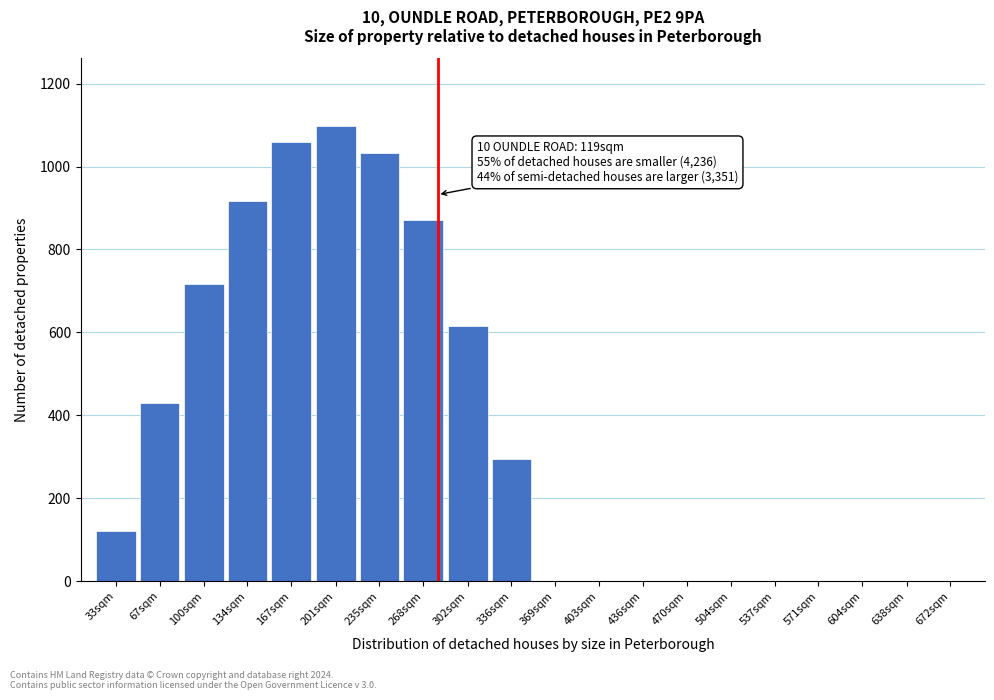

Reading right to left, what are all the values shown in this chart?

672sqm=0.0	638sqm=0.0	604sqm=0.0	571sqm=0.0	537sqm=0.0	504sqm=0.0	470sqm=0.0	436sqm=0.0	403sqm=0.0	369sqm=0.0	336sqm=294.5	302sqm=615.9	268sqm=870.6	235sqm=1032.9	201sqm=1096.7	167sqm=1060.3	134sqm=916.2	100sqm=716.9	67sqm=430.3	33sqm=120.6